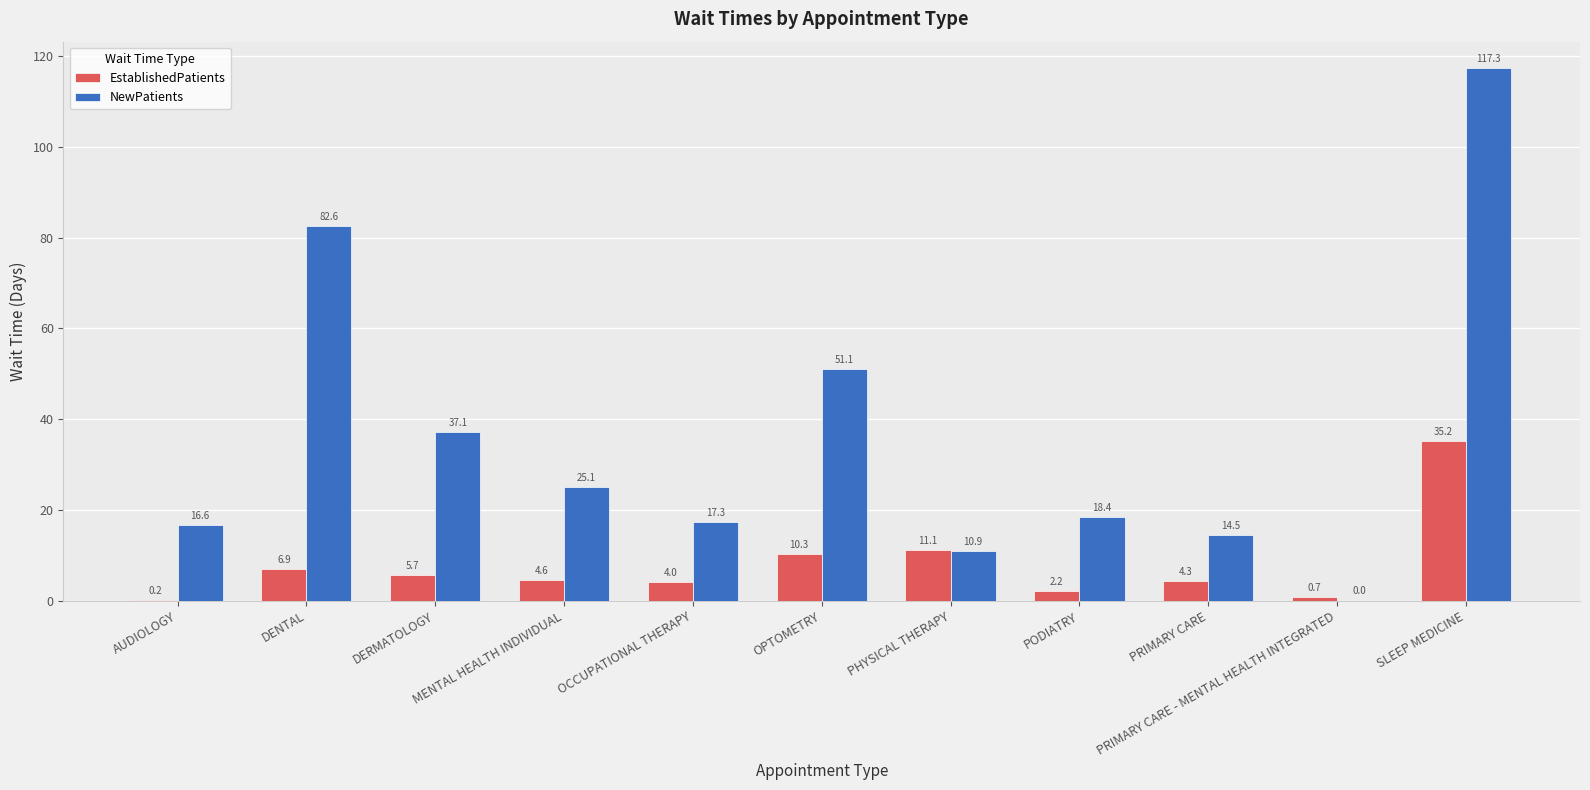

At which label does EstablishedPatients first exceed 4?

DENTAL